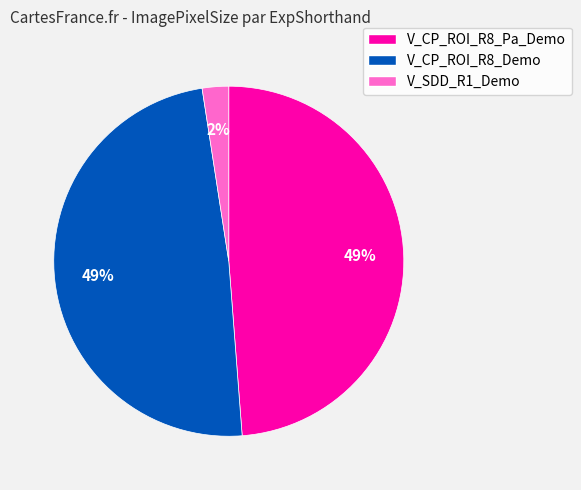

What is the smallest slice in the pie chart?

V_SDD_R1_Demo